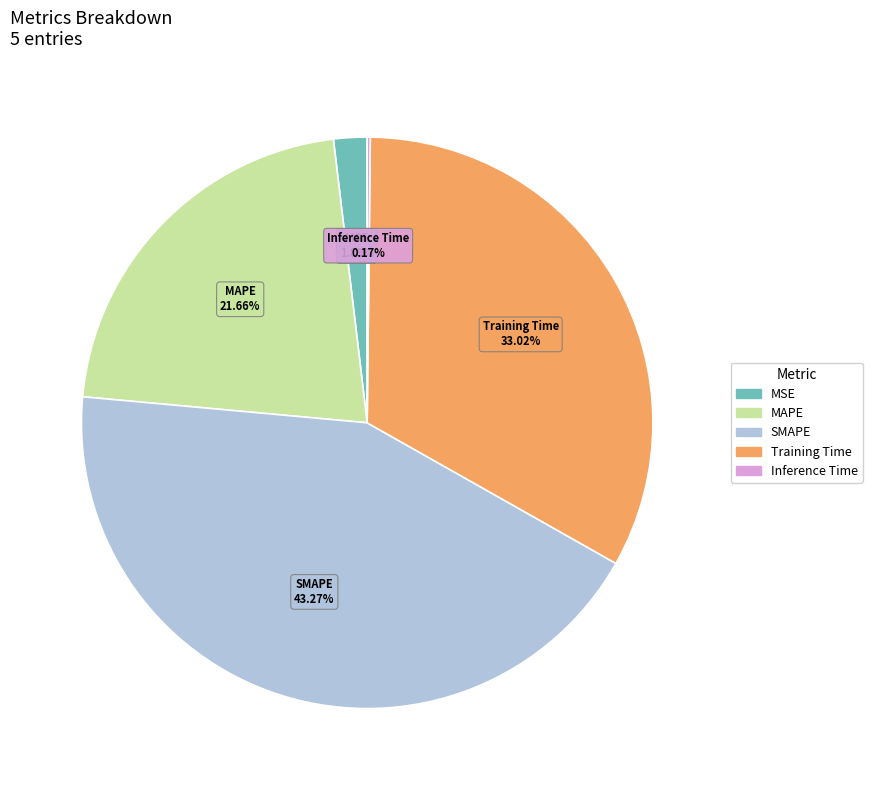

True or false: SMAPE accounts for 43% of the total.

True